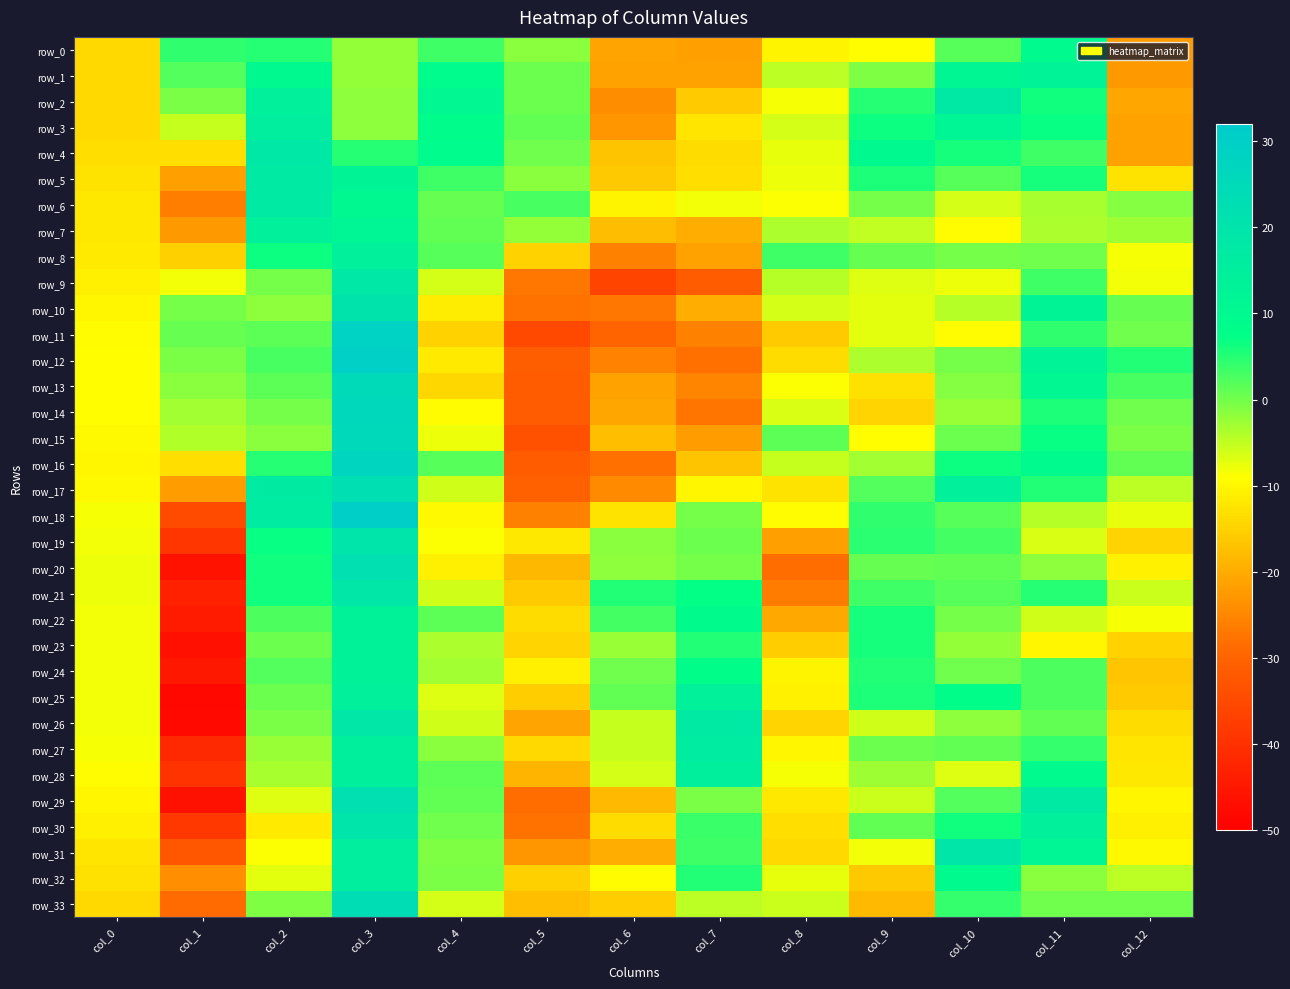

The value of row_14 at col_2 is -0.1. True or false?

True